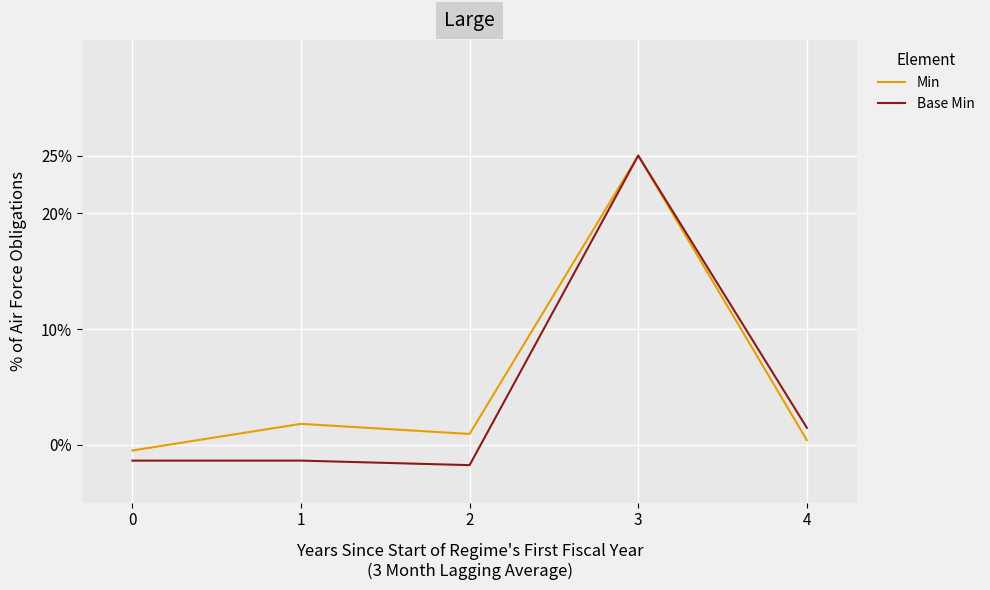

Rank the series at 1 from highest to lowest value.

Min, Base Min